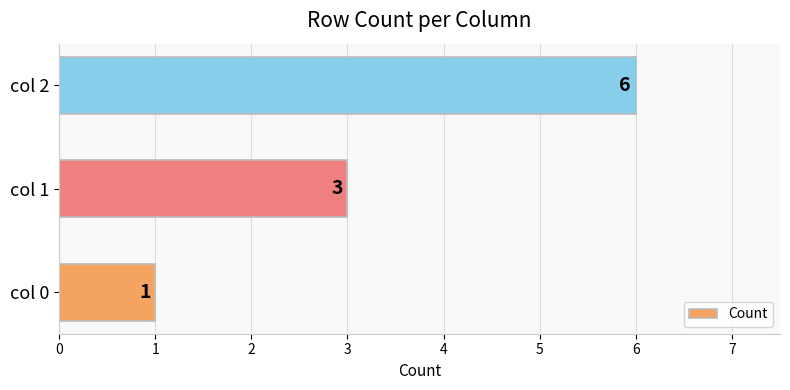

At which label is the value closest to 3?

col 1